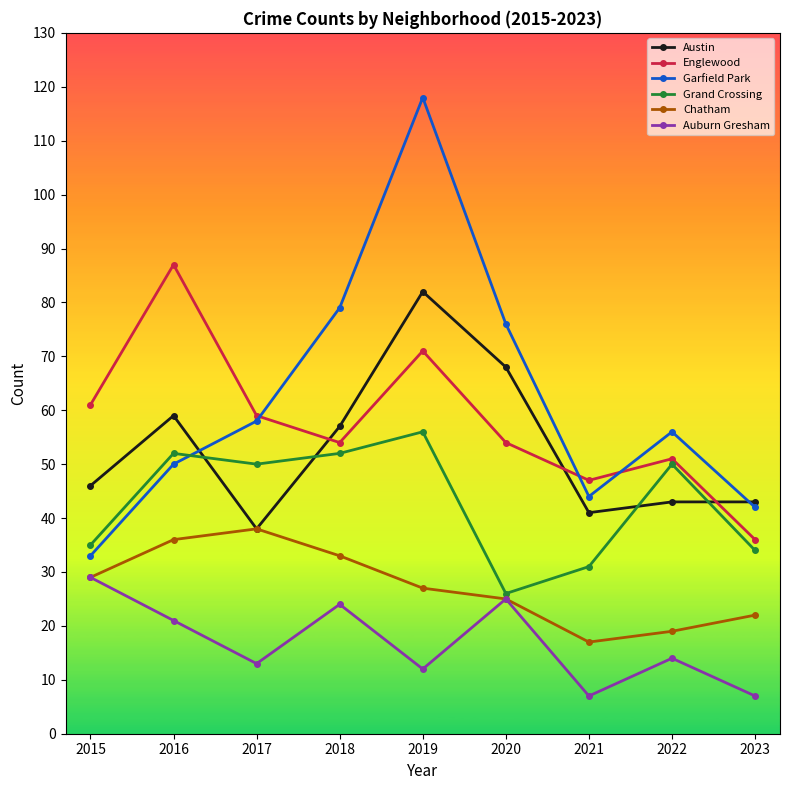

True or false: Grand Crossing has a value of 52 at 2018.

True